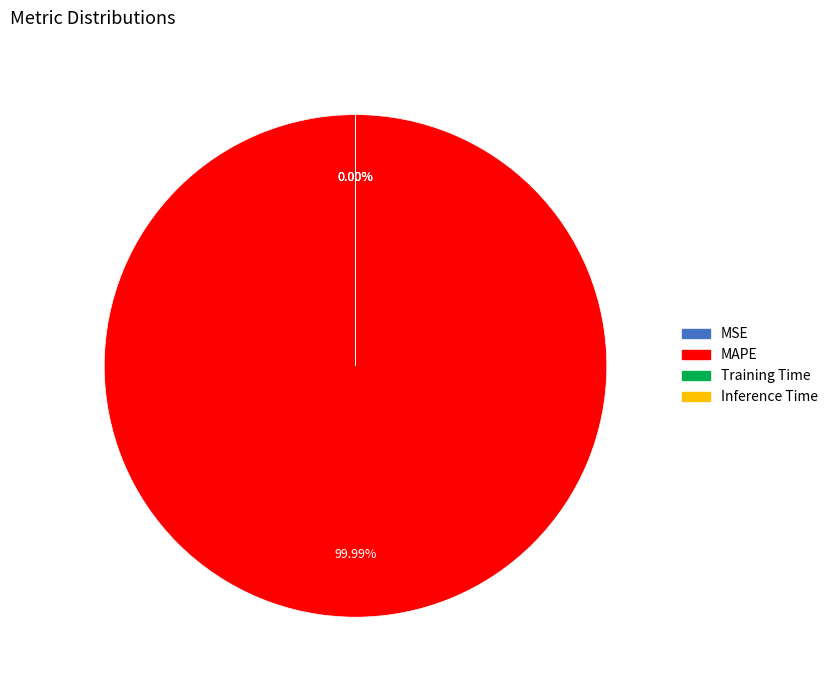

Combined, what portion of the pie is MAPE and Training Time?

100.0%